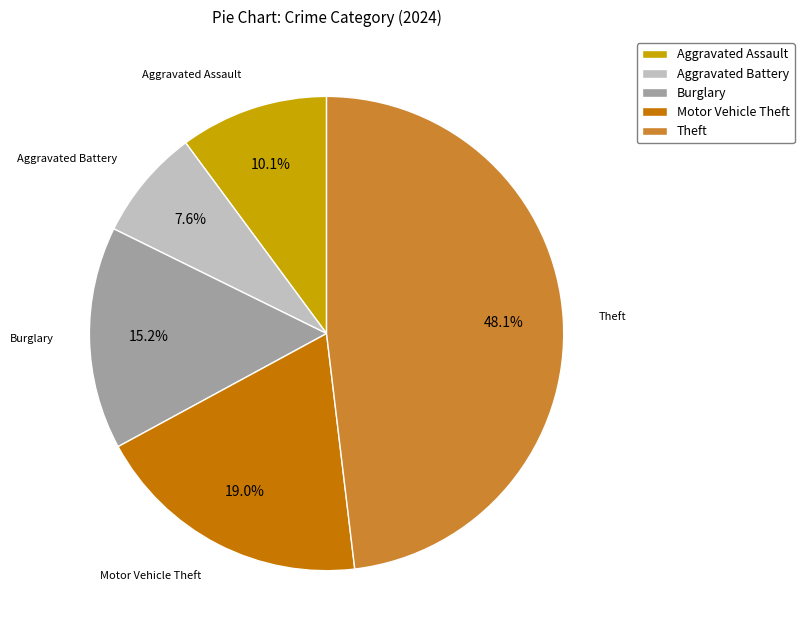

What is the total percentage of Aggravated Battery and Aggravated Assault?

17.7%